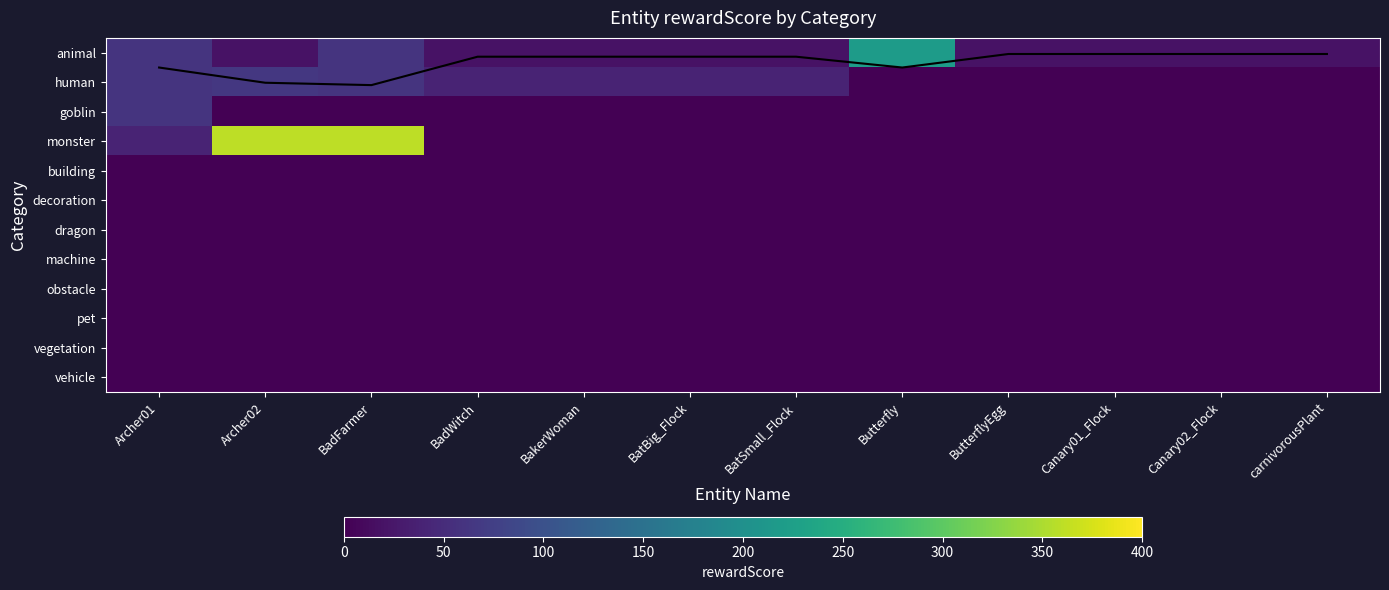

What is the sum of the mean rewardScore values at BadFarmer and BakerWoman?

1.2